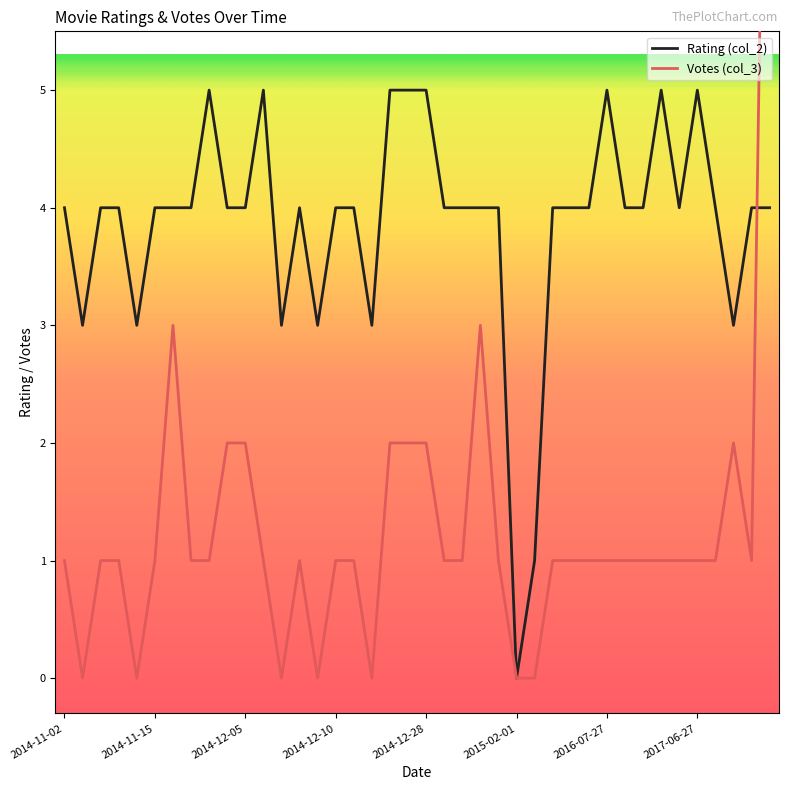

True or false: the data shows 2 at 2014-12-07.

False